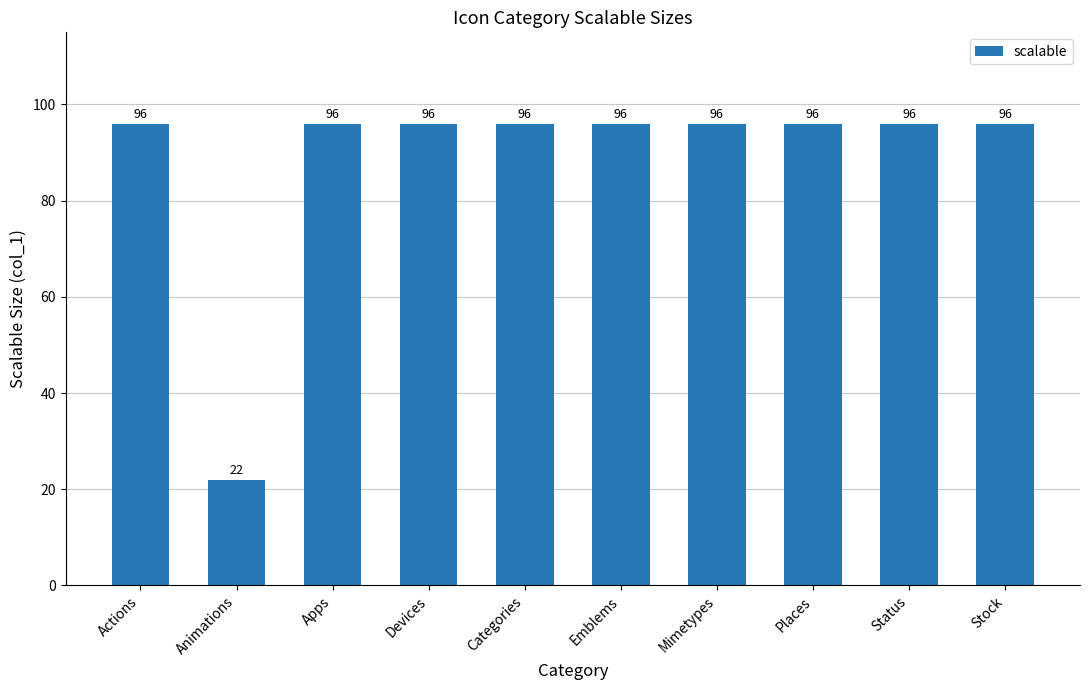

How many data points are less than 96?

1